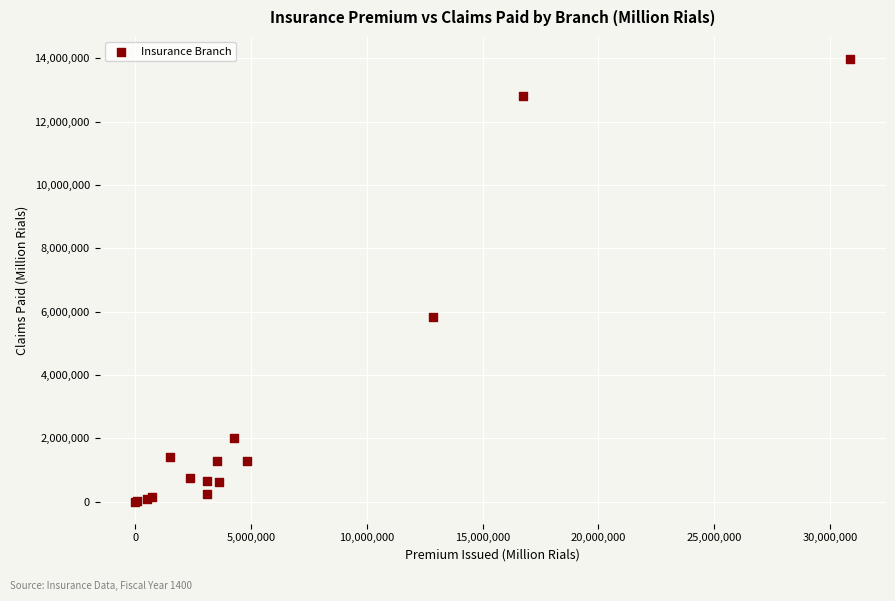

What Y value in the scatter plot is closest to 6990329?

5838027